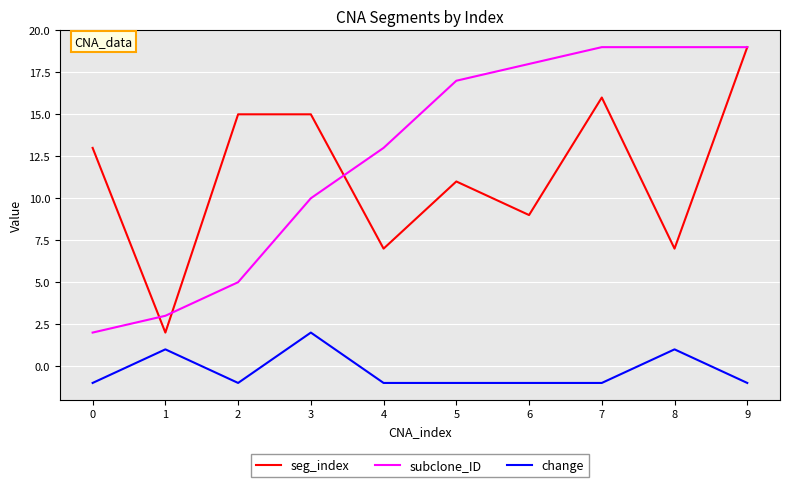

Is the value of seg_index at 1 greater than the value of subclone_ID at 2?

No